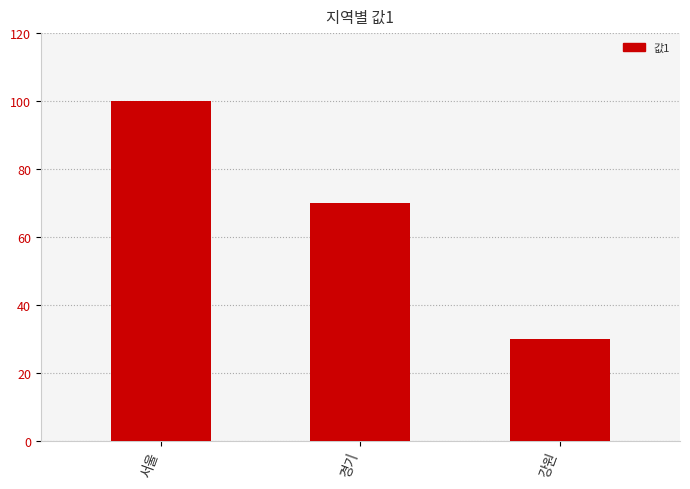

What is the ratio of the value at 서울 to the value at 경기?

1.4